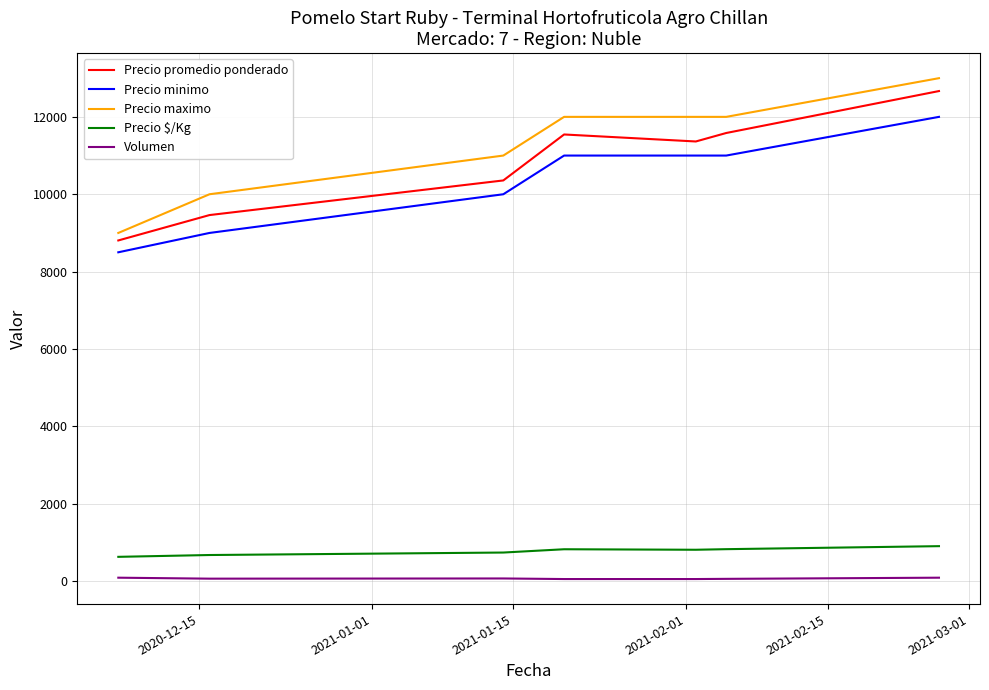

True or false: Volumen and Precio $/Kg intersect in this chart.

False